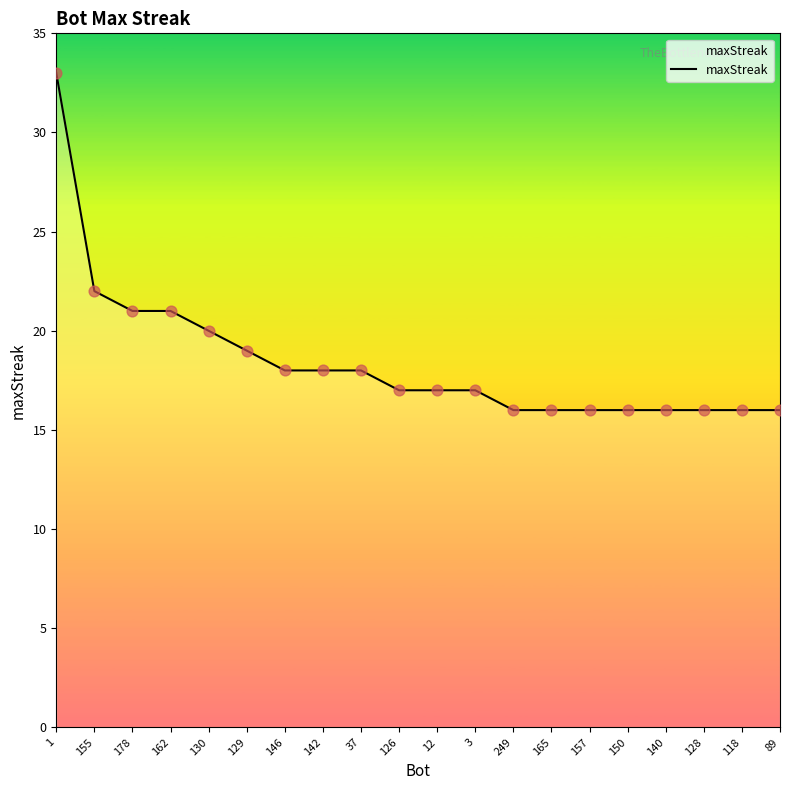

What is the ratio of the value at 128 to the value at 118?

1.0